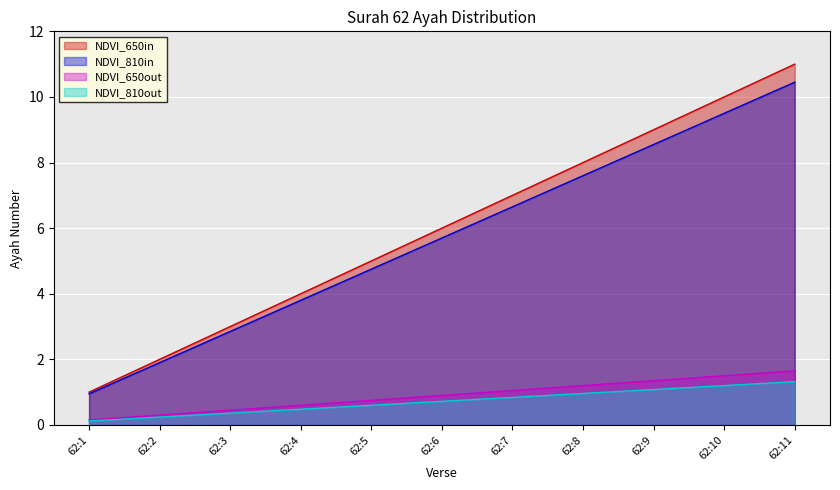

True or false: the data shows 6.1 at 62:4.

False